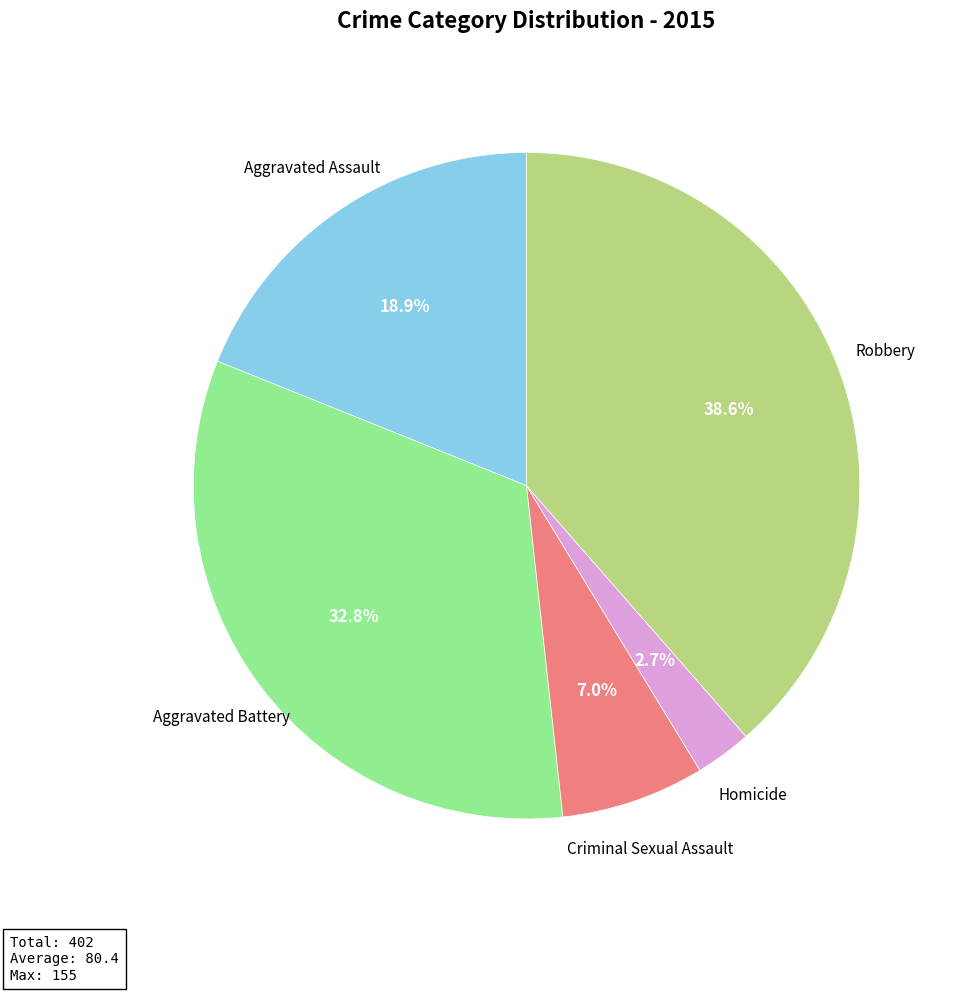

Is there a majority slice in this chart?

No